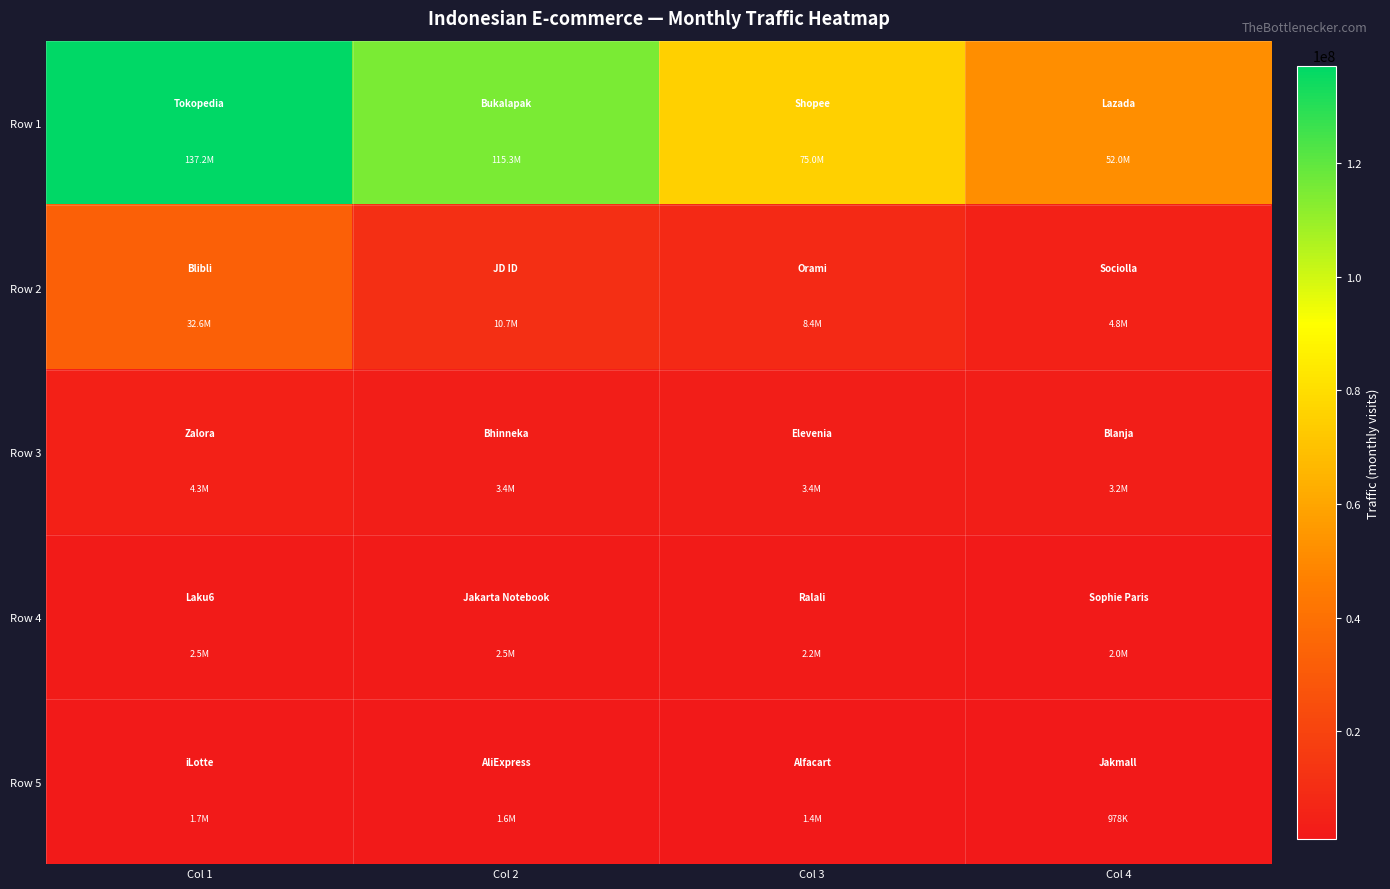

At Col 1, list the series in order from smallest to largest.

Row 5, Row 4, Row 3, Row 2, Row 1